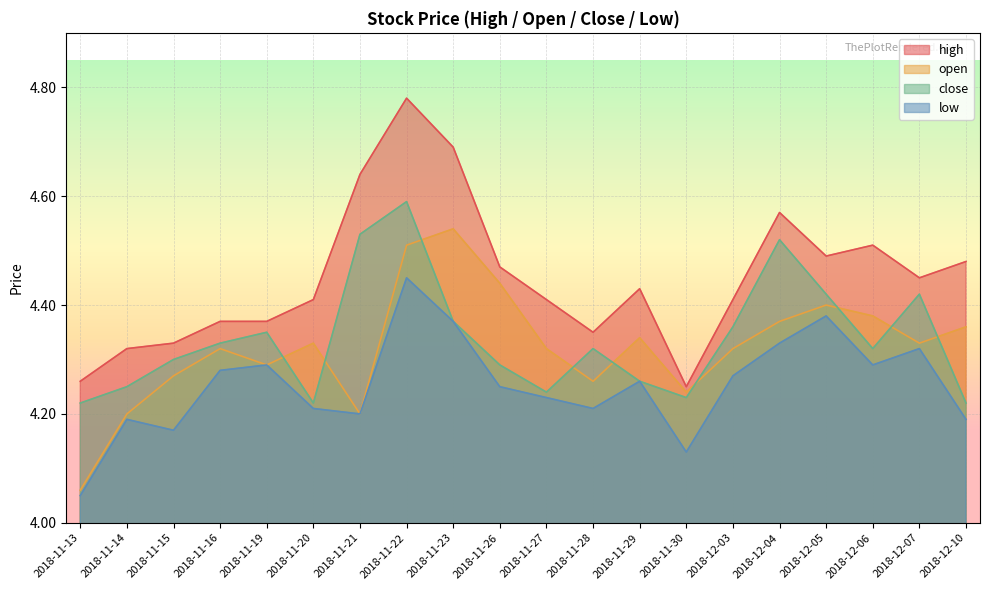

Which label corresponds to the largest value in the chart?

2018-11-22